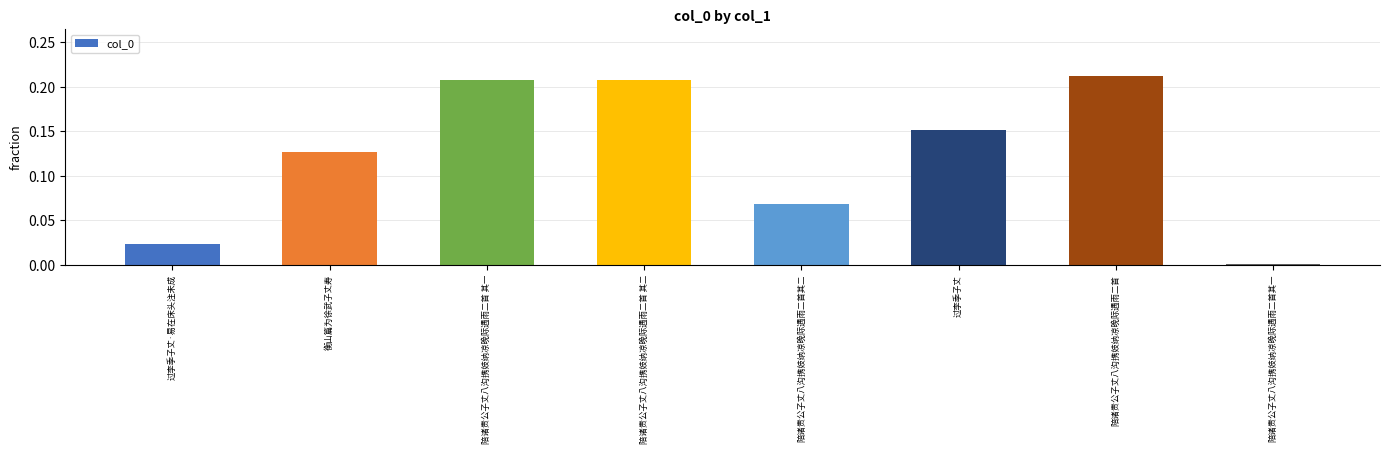

At which category does the chart reach its minimum across all series?

陪诸贵公子丈八沟携妓纳凉晚际遇雨二首其一